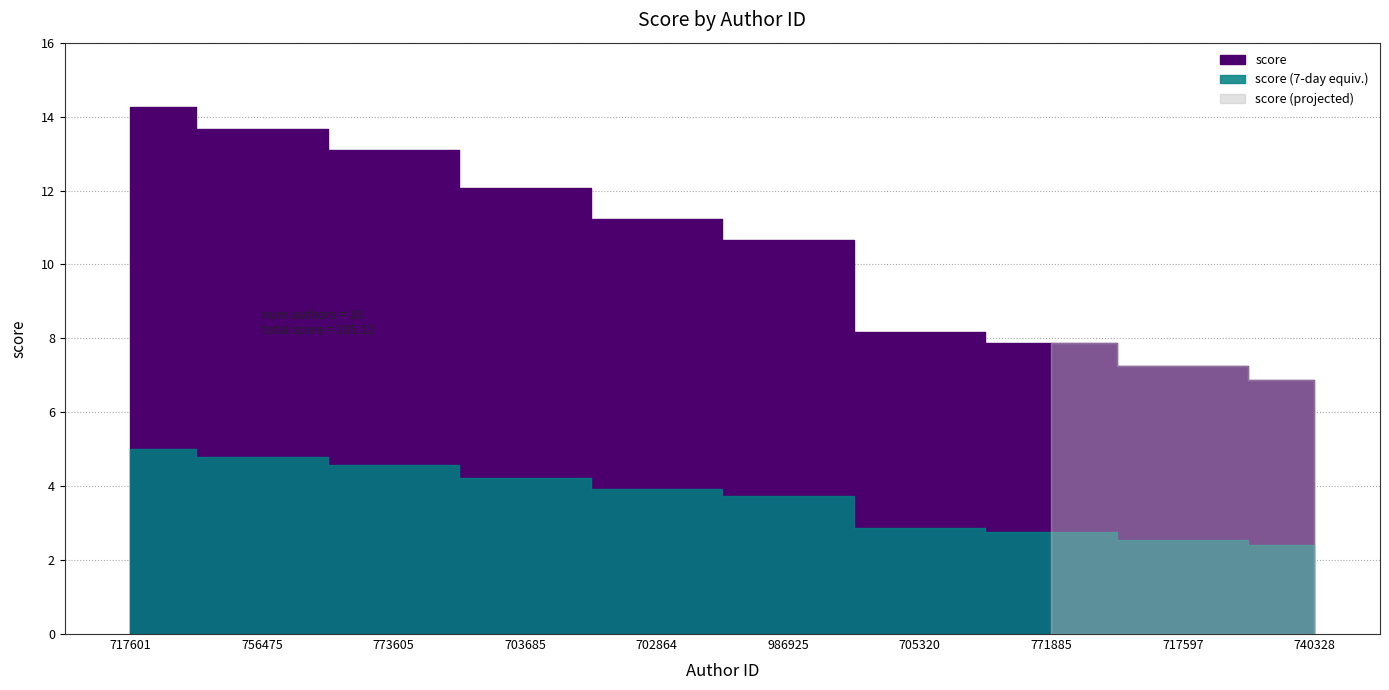

Reading left to right, list all the values displayed in this chart.

717601=14.3	756475=13.7	773605=13.1	703685=12.1	702864=11.2	986925=10.7	705320=8.2	771885=7.9	717597=7.2	740328=6.9